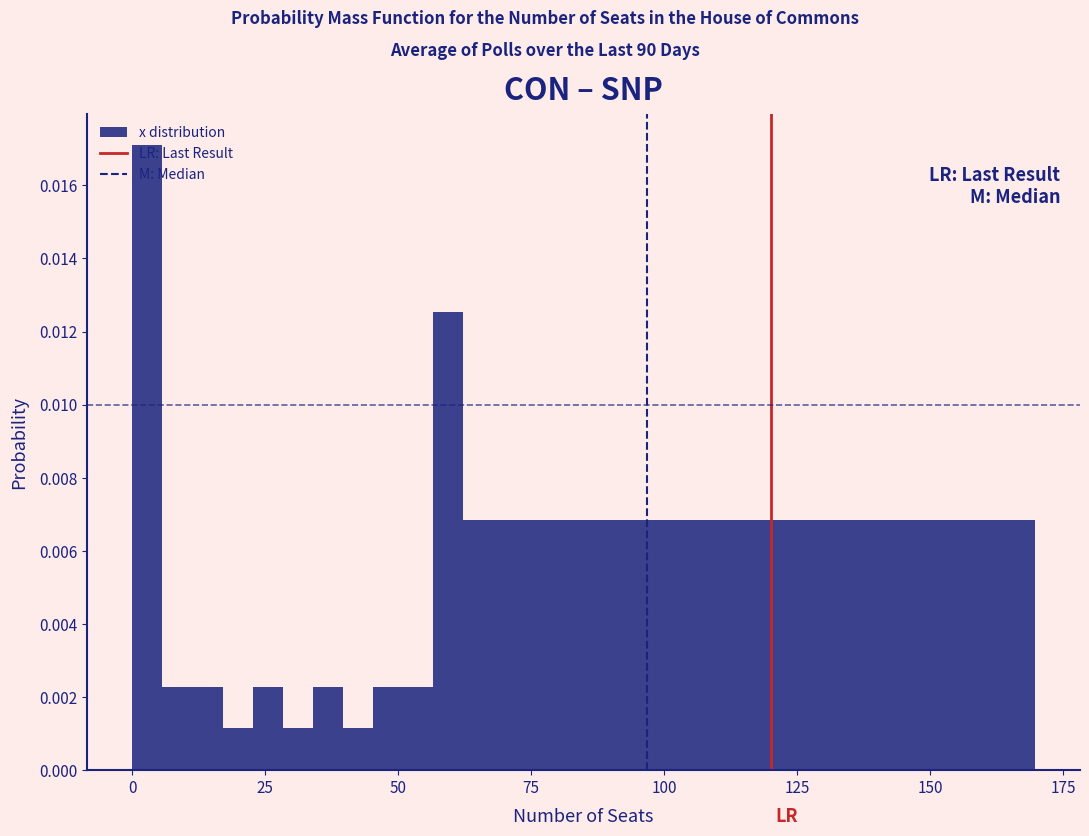

Read against the x-axis, roughly where is the centre of the tallest bar?

5